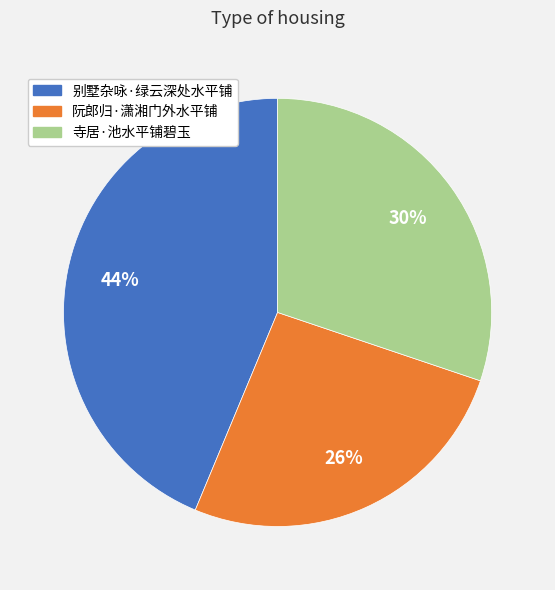

To the nearest percent, what portion does 寺居·池水平铺碧玉 represent?

30%